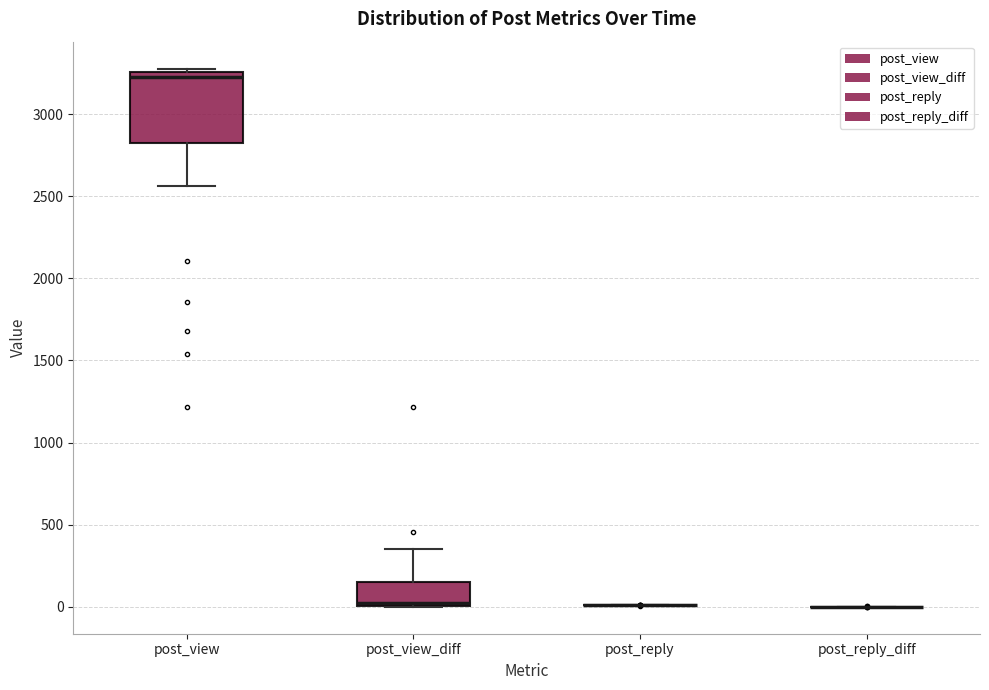

Which box is the tallest, from its lower edge to its upper edge?

post_view